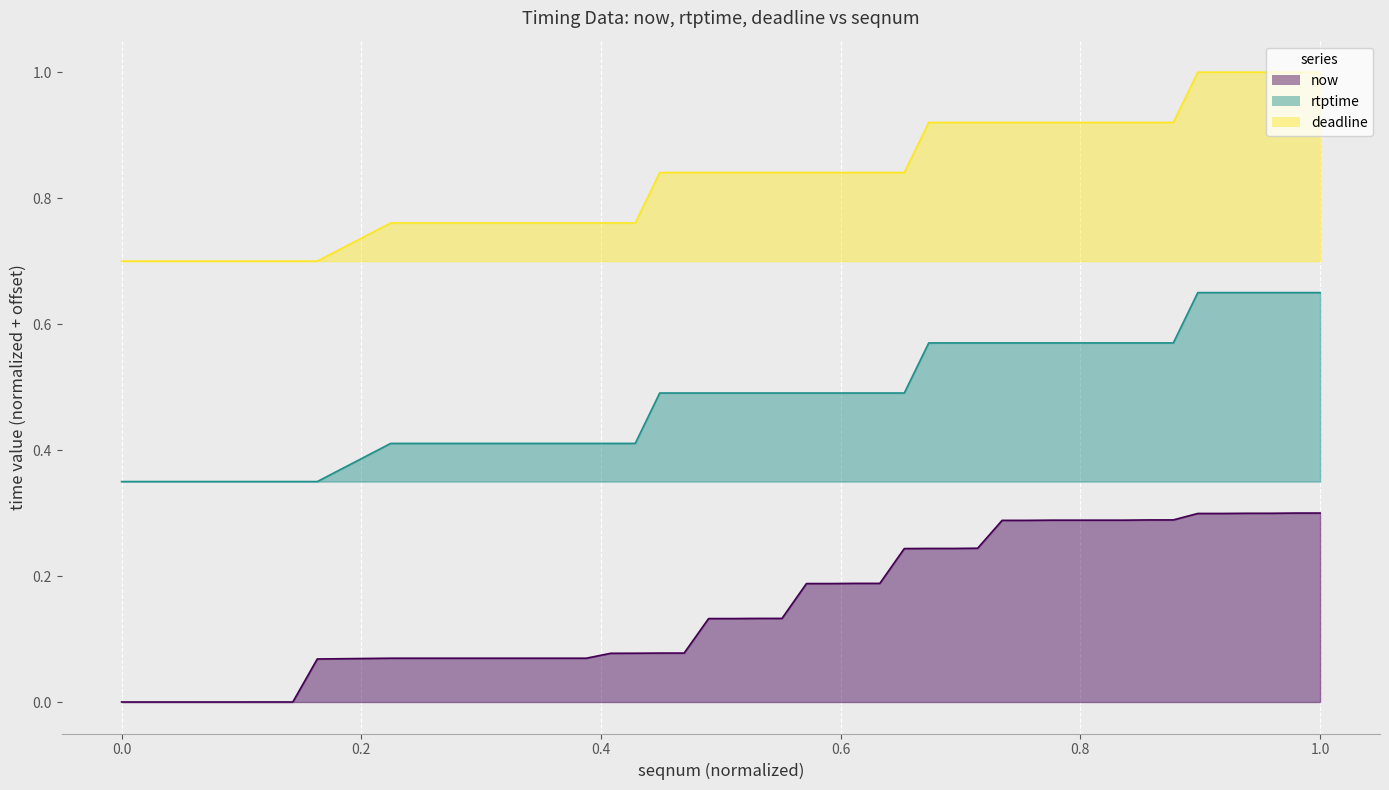

True or false: rtptime and deadline intersect in this chart.

False